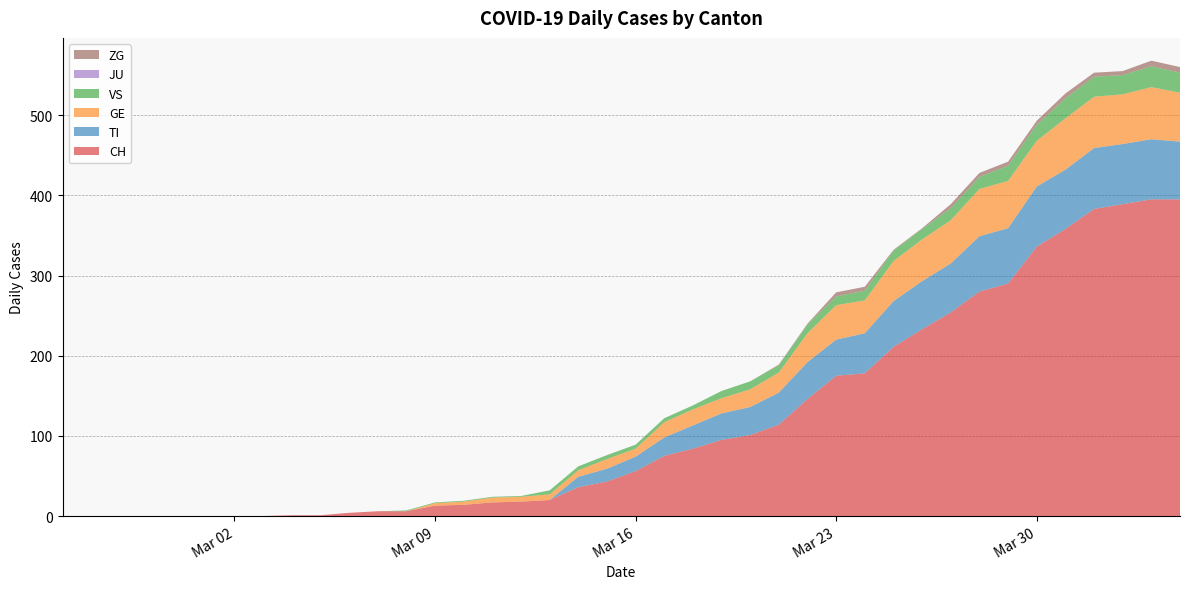

Reading right to left, transcribe all the data shown in this chart.

CH: 2020-04-04=395	2020-04-03=395	2020-04-02=389	2020-04-01=383	2020-03-31=358	2020-03-30=336	2020-03-29=290	2020-03-28=280	2020-03-27=254	2020-03-26=233	2020-03-25=211	2020-03-24=178	2020-03-23=175	2020-03-22=146	2020-03-21=114	2020-03-20=101	2020-03-19=95	2020-03-18=84	2020-03-17=75	2020-03-16=56	2020-03-15=43	2020-03-14=36	2020-03-13=20	2020-03-12=18	2020-03-11=17	2020-03-10=14	2020-03-09=13	2020-03-08=6	2020-03-07=6	2020-03-06=4	2020-03-05=1	2020-03-04=1	2020-03-03=0	2020-03-02=0	2020-03-01=0	2020-02-29=0	2020-02-28=0	2020-02-27=0	2020-02-26=0	2020-02-25=0
TI: 2020-04-04=72	2020-04-03=75	2020-04-02=75	2020-04-01=76	2020-03-31=74	2020-03-30=75	2020-03-29=69	2020-03-28=69	2020-03-27=61	2020-03-26=60	2020-03-25=57	2020-03-24=50	2020-03-23=45	2020-03-22=46	2020-03-21=40	2020-03-20=35	2020-03-19=33	2020-03-18=29	2020-03-17=23	2020-03-16=18	2020-03-15=16	2020-03-14=13	2020-03-13=0	2020-03-12=0	2020-03-11=0	2020-03-10=0	2020-03-09=0	2020-03-08=0	2020-03-07=0	2020-03-06=0	2020-03-05=0	2020-03-04=0	2020-03-03=0	2020-03-02=0	2020-03-01=0	2020-02-29=0	2020-02-28=0	2020-02-27=0	2020-02-26=0	2020-02-25=0
GE: 2020-04-04=61	2020-04-03=65	2020-04-02=62	2020-04-01=64	2020-03-31=64	2020-03-30=57	2020-03-29=59	2020-03-28=59	2020-03-27=54	2020-03-26=52	2020-03-25=50	2020-03-24=41	2020-03-23=43	2020-03-22=36	2020-03-21=25	2020-03-20=22	2020-03-19=19	2020-03-18=20	2020-03-17=19	2020-03-16=10	2020-03-15=12	2020-03-14=8	2020-03-13=7	2020-03-12=6	2020-03-11=6	2020-03-10=4	2020-03-09=3	2020-03-08=0	2020-03-07=0	2020-03-06=0	2020-03-05=0	2020-03-04=0	2020-03-03=0	2020-03-02=0	2020-03-01=0	2020-02-29=0	2020-02-28=0	2020-02-27=0	2020-02-26=0	2020-02-25=0
VS: 2020-04-04=25	2020-04-03=26	2020-04-02=24	2020-04-01=25	2020-03-31=25	2020-03-30=20	2020-03-29=19	2020-03-28=15	2020-03-27=15	2020-03-26=13	2020-03-25=13	2020-03-24=12	2020-03-23=11	2020-03-22=11	2020-03-21=9	2020-03-20=10	2020-03-19=9	2020-03-18=5	2020-03-17=5	2020-03-16=5	2020-03-15=5	2020-03-14=5	2020-03-13=5	2020-03-12=1	2020-03-11=1	2020-03-10=1	2020-03-09=1	2020-03-08=1	2020-03-07=0	2020-03-06=0	2020-03-05=0	2020-03-04=0	2020-03-03=0	2020-03-02=0	2020-03-01=0	2020-02-29=0	2020-02-28=0	2020-02-27=0	2020-02-26=0	2020-02-25=0
JU: 2020-04-04=0	2020-04-03=0	2020-04-02=0	2020-04-01=0	2020-03-31=0	2020-03-30=0	2020-03-29=0	2020-03-28=0	2020-03-27=0	2020-03-26=0	2020-03-25=0	2020-03-24=0	2020-03-23=0	2020-03-22=0	2020-03-21=0	2020-03-20=0	2020-03-19=0	2020-03-18=0	2020-03-17=0	2020-03-16=0	2020-03-15=0	2020-03-14=0	2020-03-13=0	2020-03-12=0	2020-03-11=0	2020-03-10=0	2020-03-09=0	2020-03-08=0	2020-03-07=0	2020-03-06=0	2020-03-05=0	2020-03-04=0	2020-03-03=0	2020-03-02=0	2020-03-01=0	2020-02-29=0	2020-02-28=0	2020-02-27=0	2020-02-26=0	2020-02-25=0
ZG: 2020-04-04=7	2020-04-03=7	2020-04-02=5	2020-04-01=5	2020-03-31=6	2020-03-30=5	2020-03-29=5	2020-03-28=5	2020-03-27=5	2020-03-26=1	2020-03-25=1	2020-03-24=5	2020-03-23=5	2020-03-22=1	2020-03-21=1	2020-03-20=0	2020-03-19=0	2020-03-18=0	2020-03-17=0	2020-03-16=0	2020-03-15=0	2020-03-14=0	2020-03-13=0	2020-03-12=0	2020-03-11=0	2020-03-10=0	2020-03-09=0	2020-03-08=0	2020-03-07=0	2020-03-06=0	2020-03-05=0	2020-03-04=0	2020-03-03=0	2020-03-02=0	2020-03-01=0	2020-02-29=0	2020-02-28=0	2020-02-27=0	2020-02-26=0	2020-02-25=0